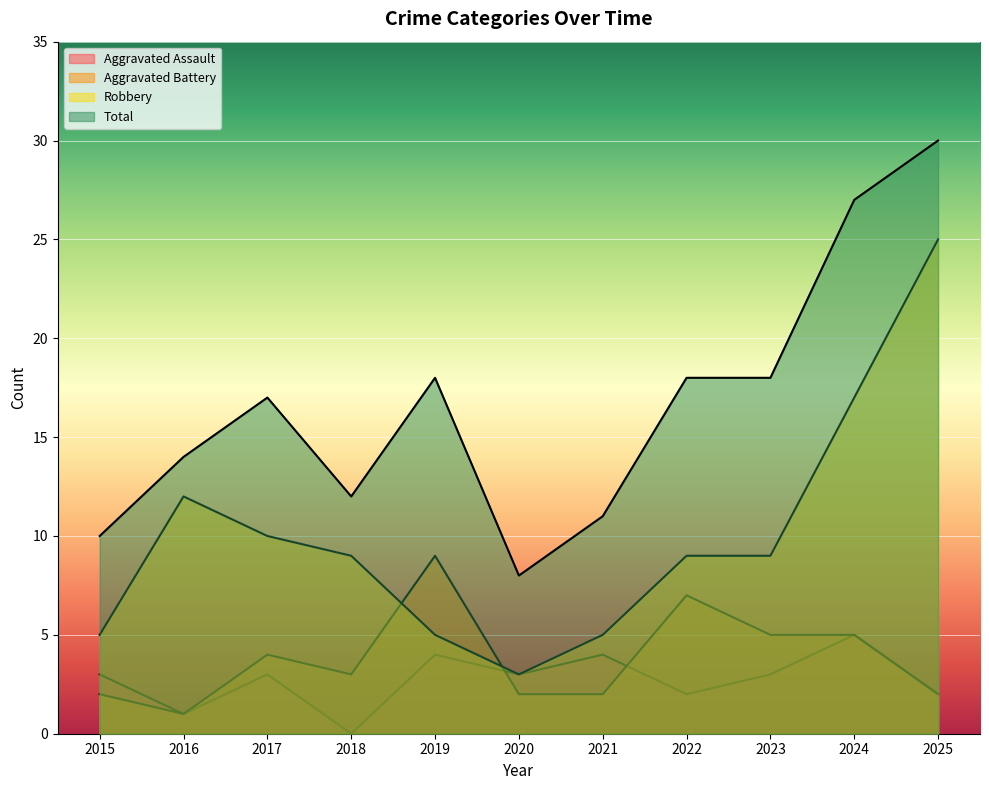

At which label is Total closest to 19?

2019